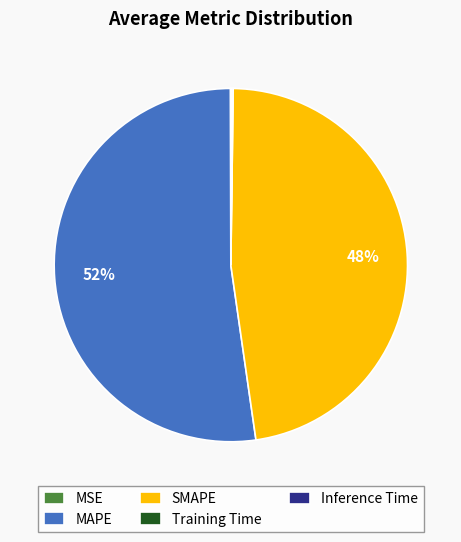

Is it true that SMAPE is 48% of the pie?

True